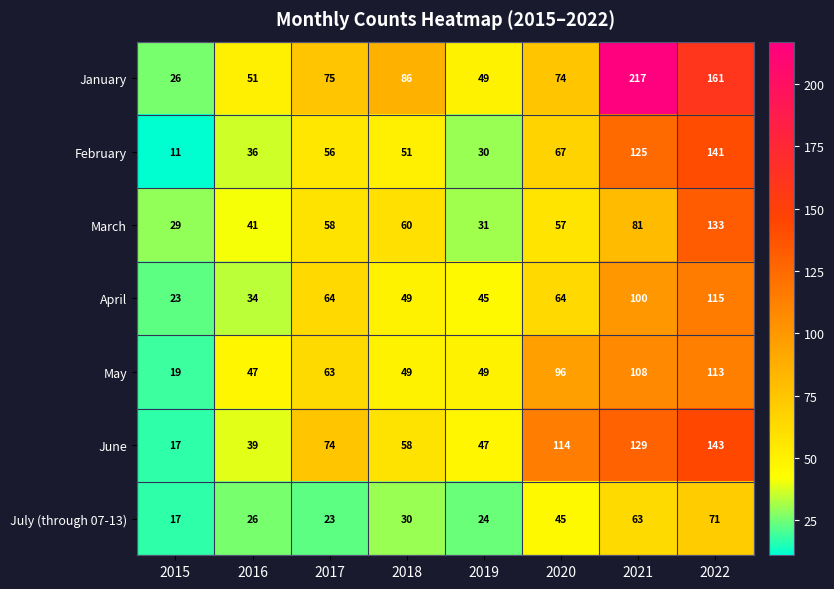

What is the difference between the maximum and second lowest values in the July (through 07-13) series?

48